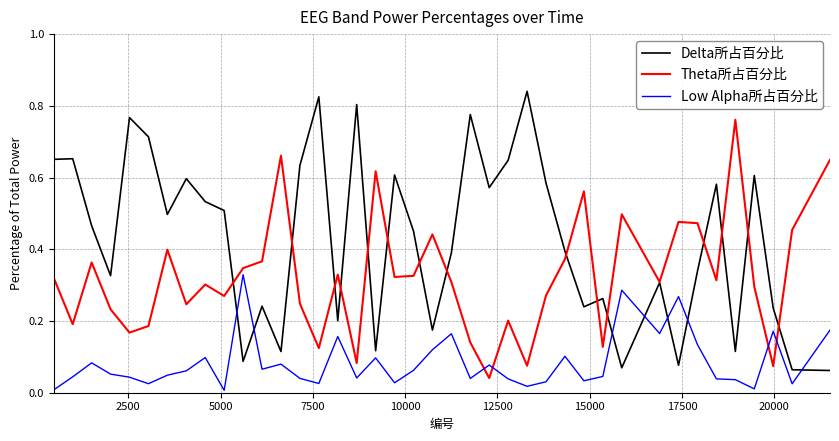

Rank the series by their average value, from lowest to highest.

Low Alpha所占百分比, Theta所占百分比, Delta所占百分比